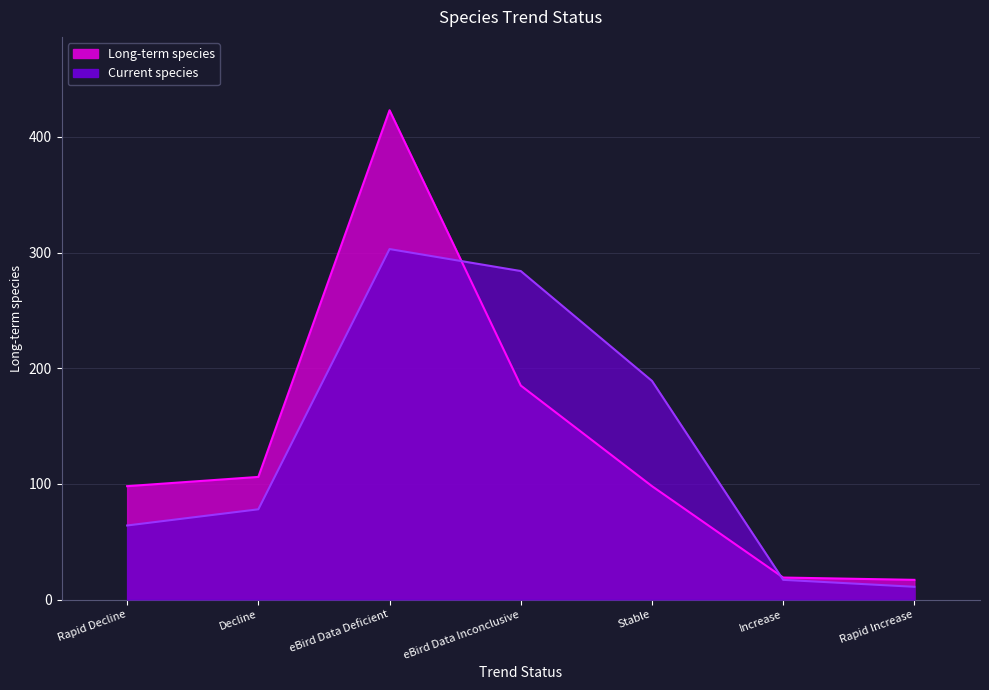

Rank the series at eBird Data Inconclusive from lowest to highest value.

Long-term species, Current species